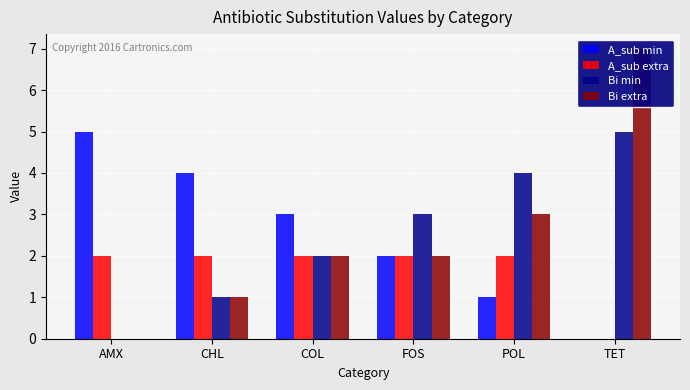

Does the chart contain any negative values?

No